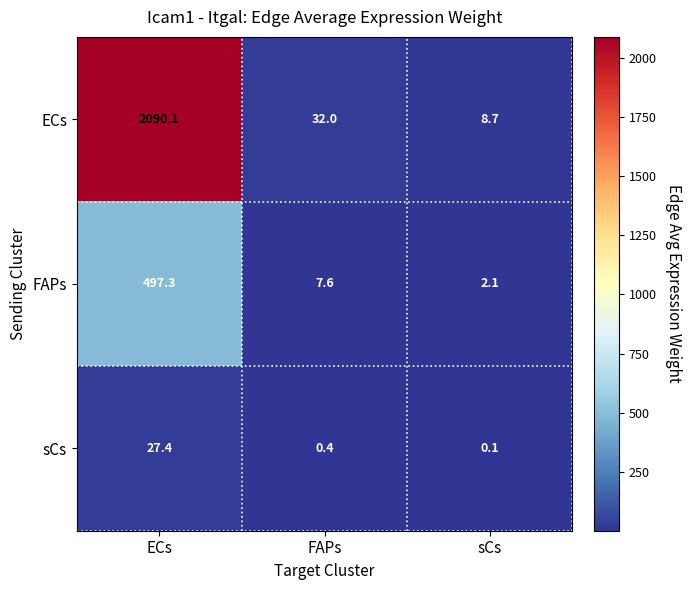

Reading left to right, list all the values displayed in this chart.

ECs: ECs=2090.1	FAPs=32.0	sCs=8.7
FAPs: ECs=497.3	FAPs=7.6	sCs=2.1
sCs: ECs=27.4	FAPs=0.4	sCs=0.1